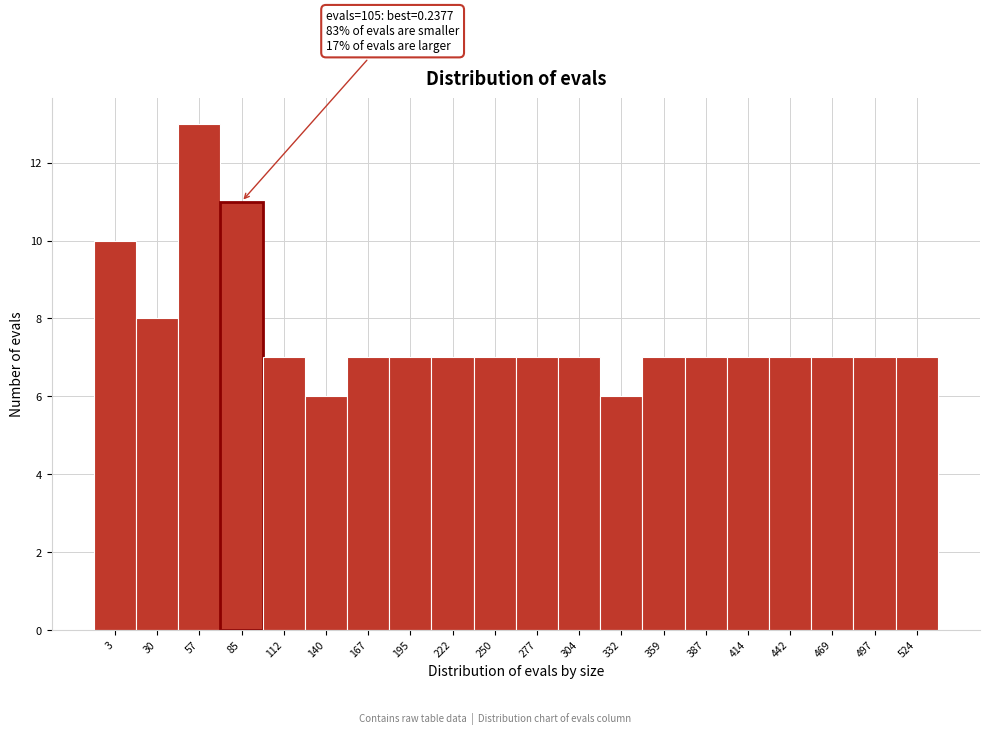

Reading left to right, transcribe all the data shown in this chart.

3=10	30=8	57=13	85=11	112=7	140=6	167=7	195=7	222=7	250=7	277=7	304=7	332=6	359=7	387=7	414=7	442=7	469=7	497=7	524=7